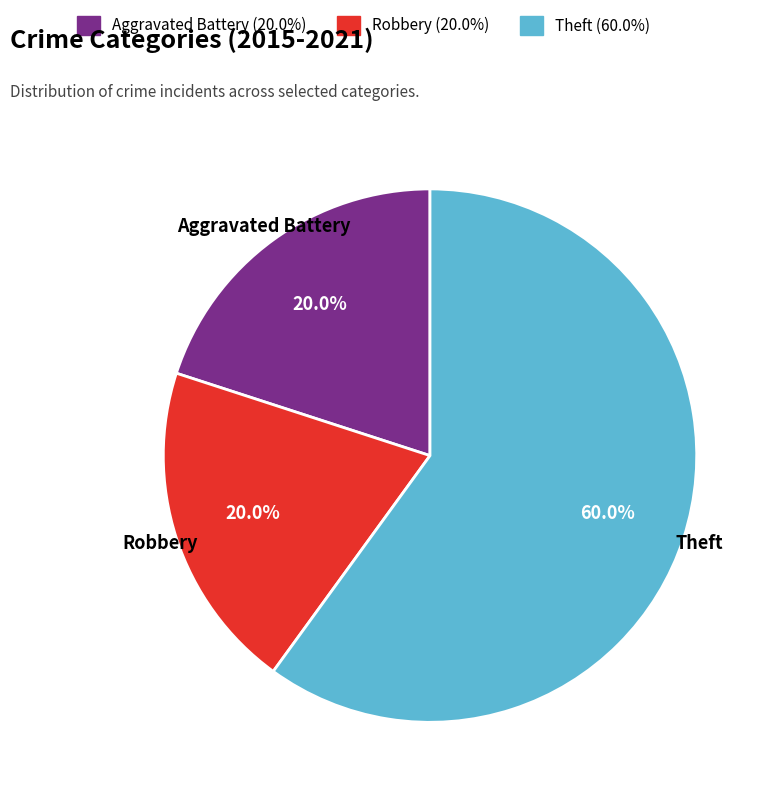

To the nearest percent, what is the difference between the Aggravated Battery and Theft slice percentages?

40%